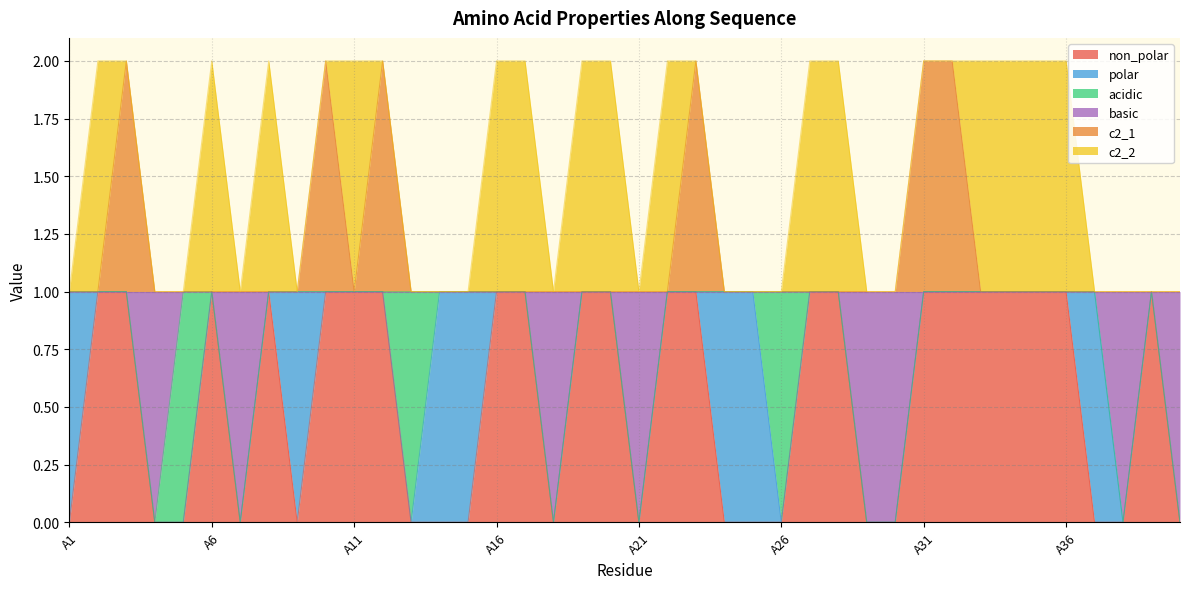

True or false: c2_1 has more than 2 points higher than both neighbors.

True